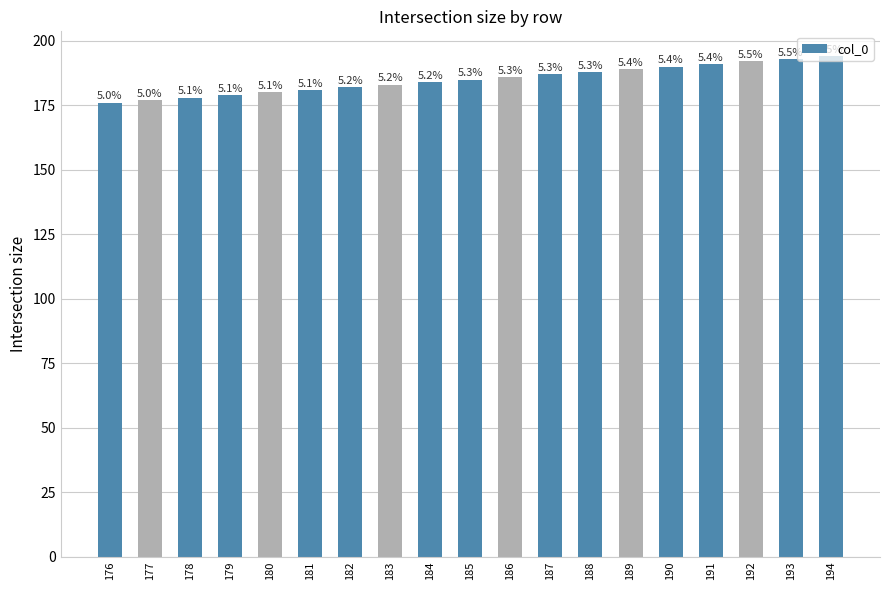

What is the sum of the values at 181 and 193?

374